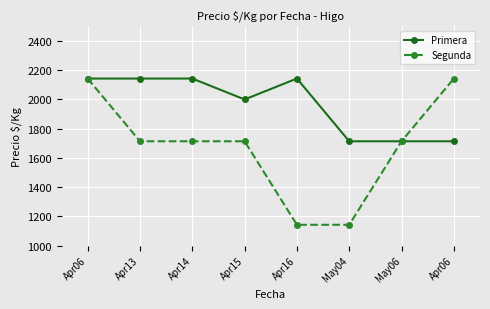

How many data points does each series have?

8